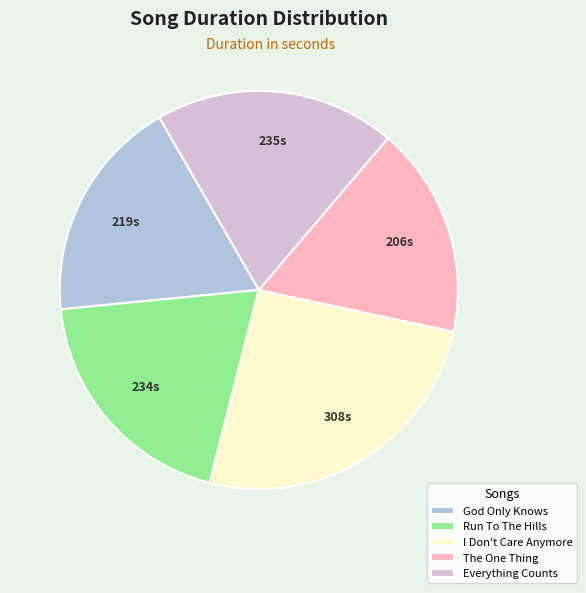

How many segments does this pie chart have?

5